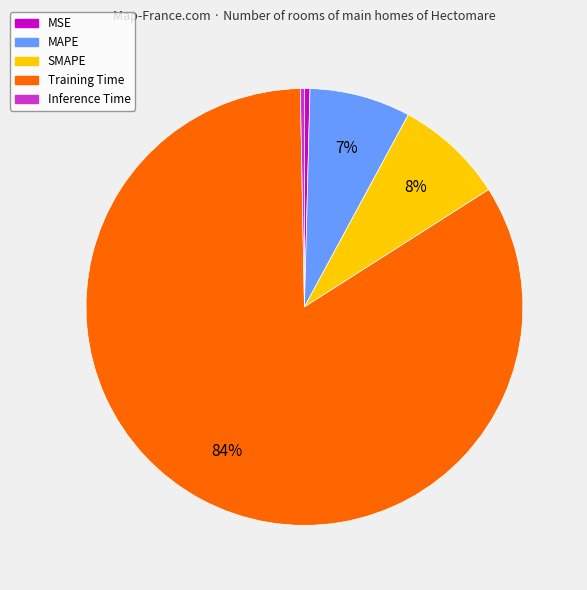

To the nearest percent, what percentage of the pie is SMAPE?

8%